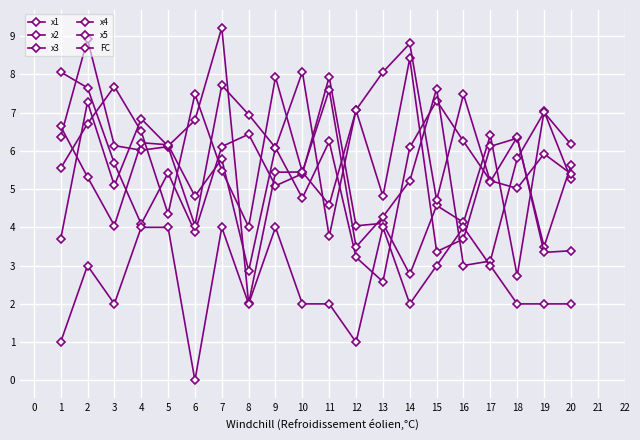

The value of x1 at 17 is 6.4. True or false?

True